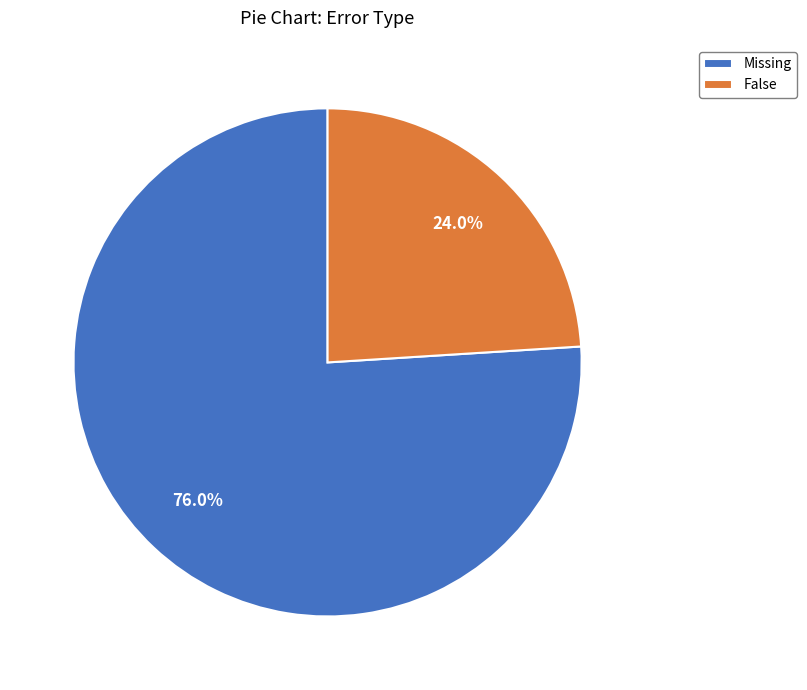

Which has a higher value, Missing or False?

Missing